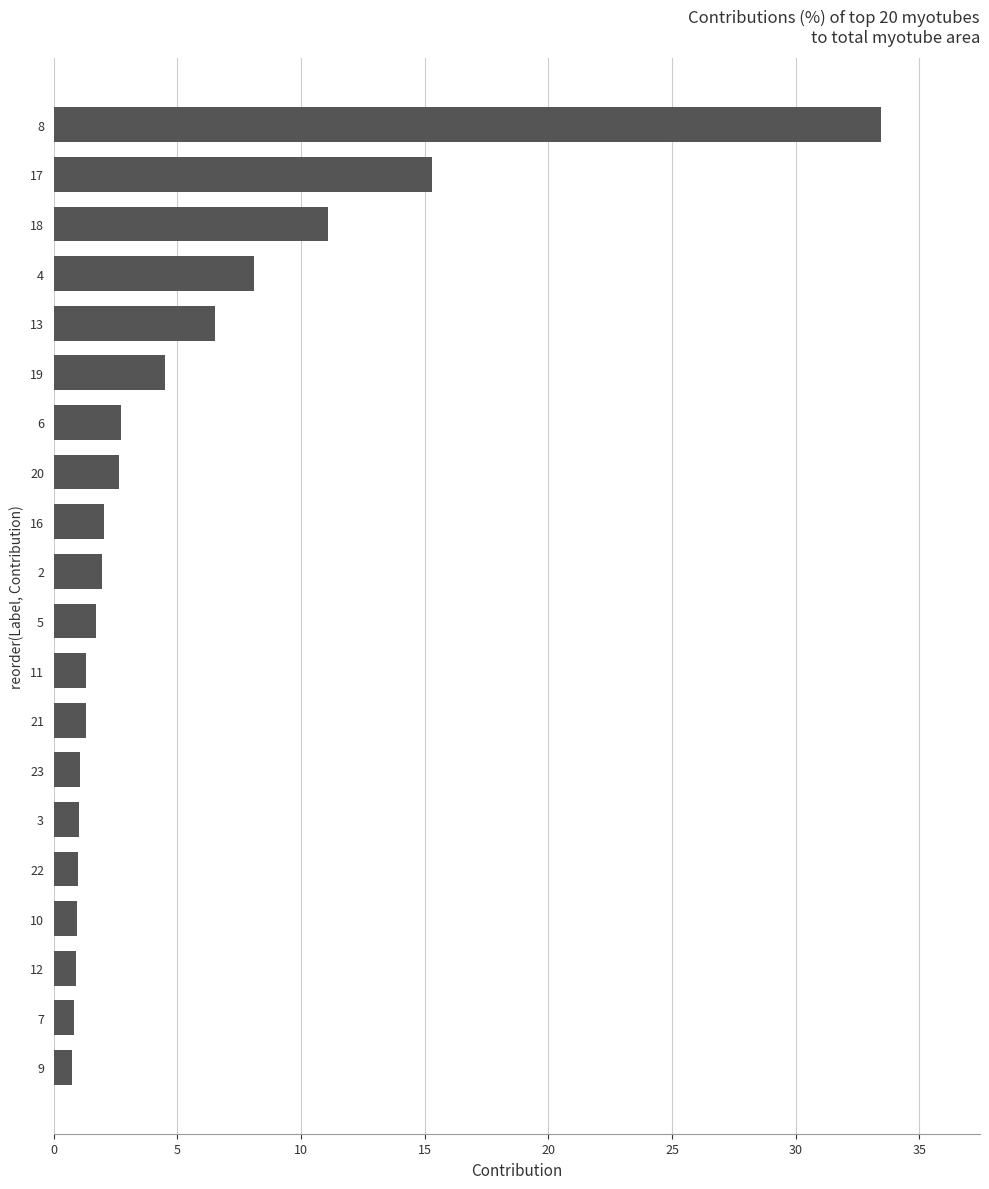

The value at 12 is 0.9. True or false?

True